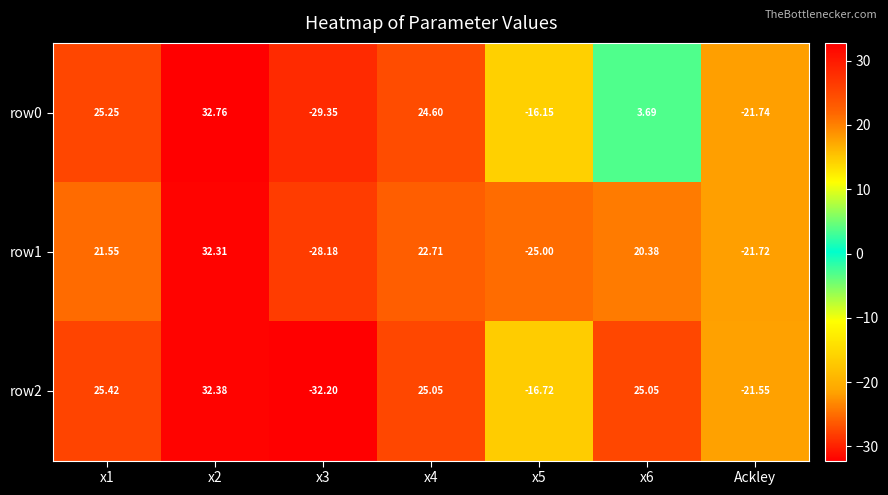

What is the total value across all series at Ackley?

-65.0